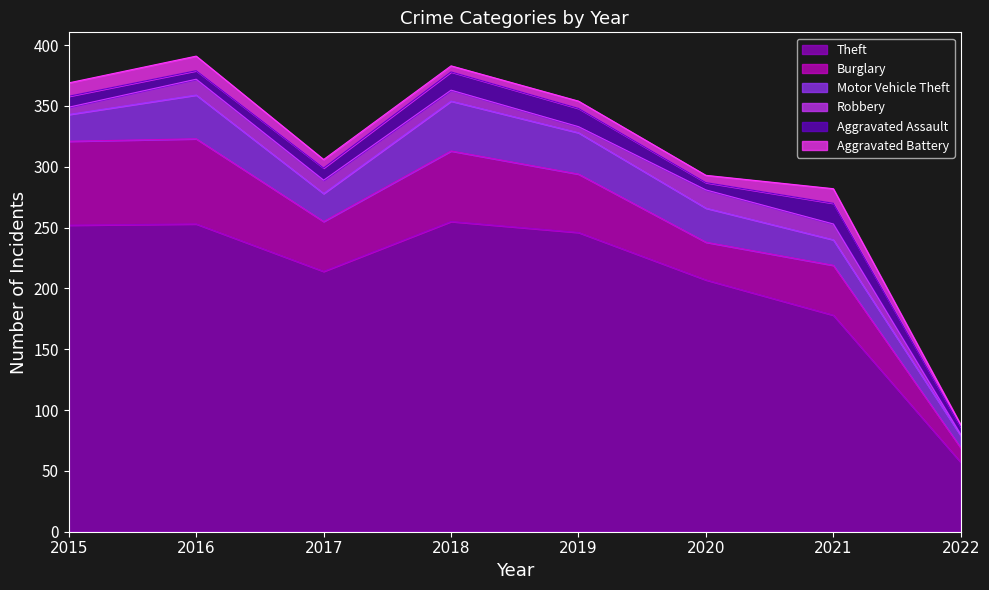

What is the highest value of the Motor Vehicle Theft series?

41